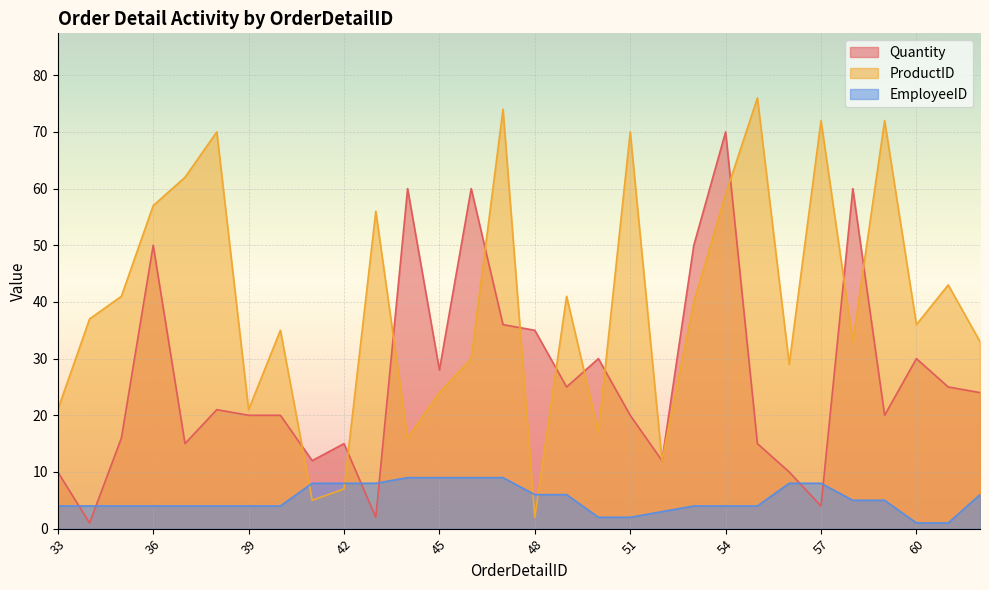

What is the value of the Quantity point at the 22nd from the left?

70